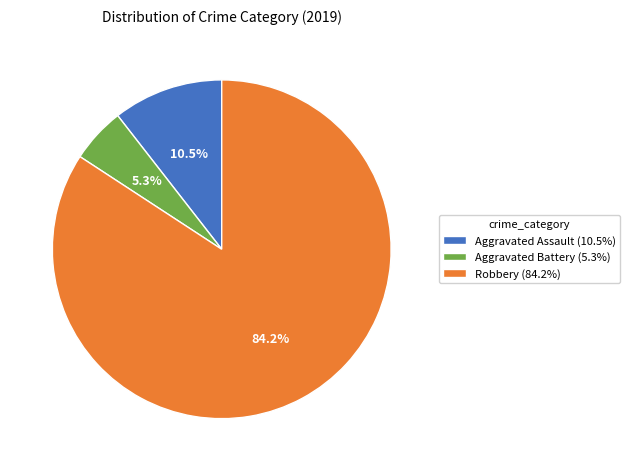

Is Robbery the majority of the pie?

Yes